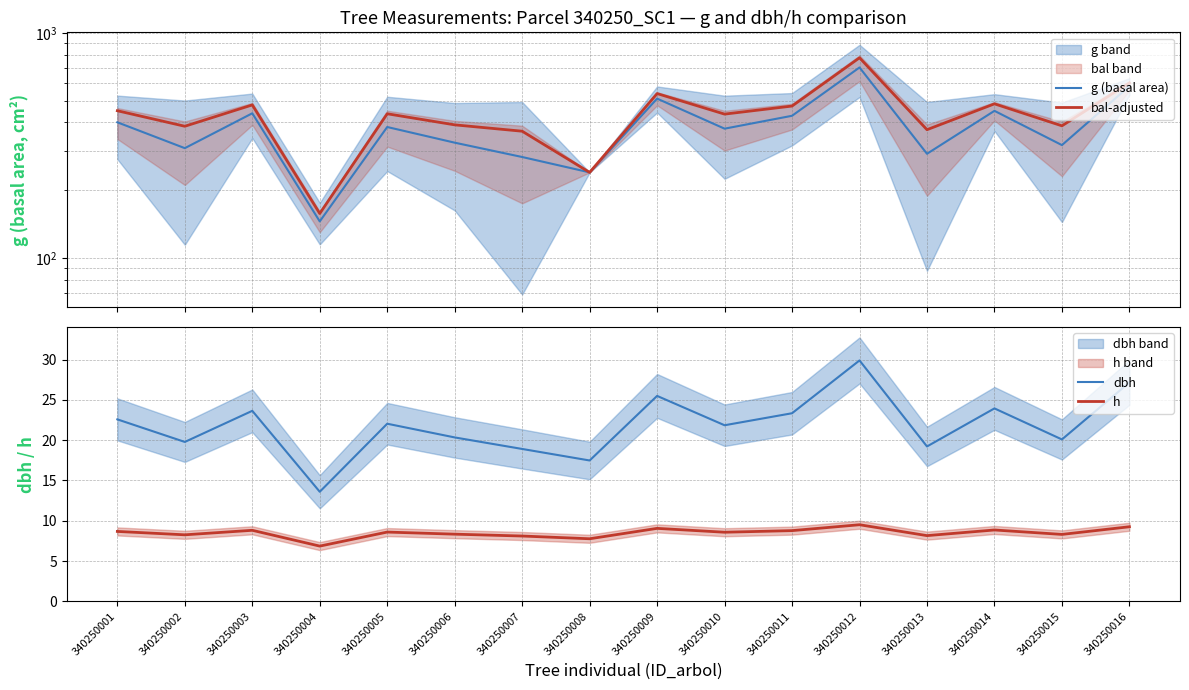

What is the sum of all g (basal area) values?

6170.9